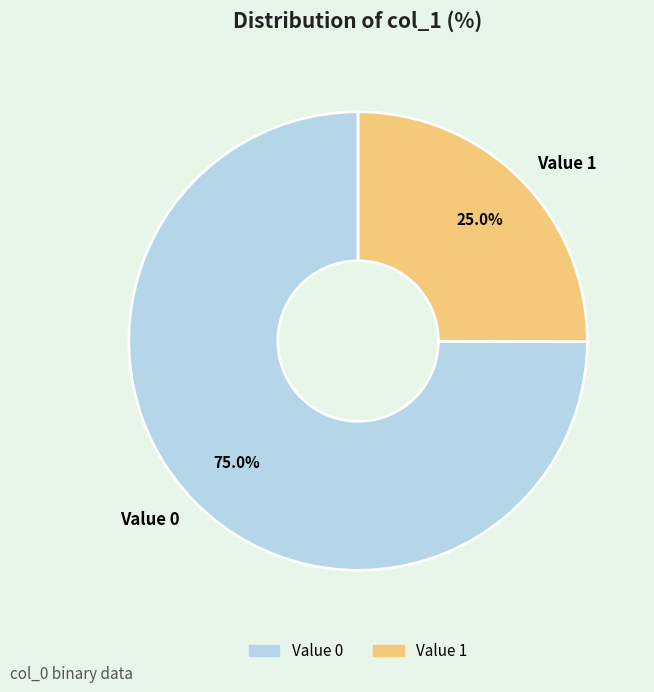

Which category accounts for the majority?

Value 0